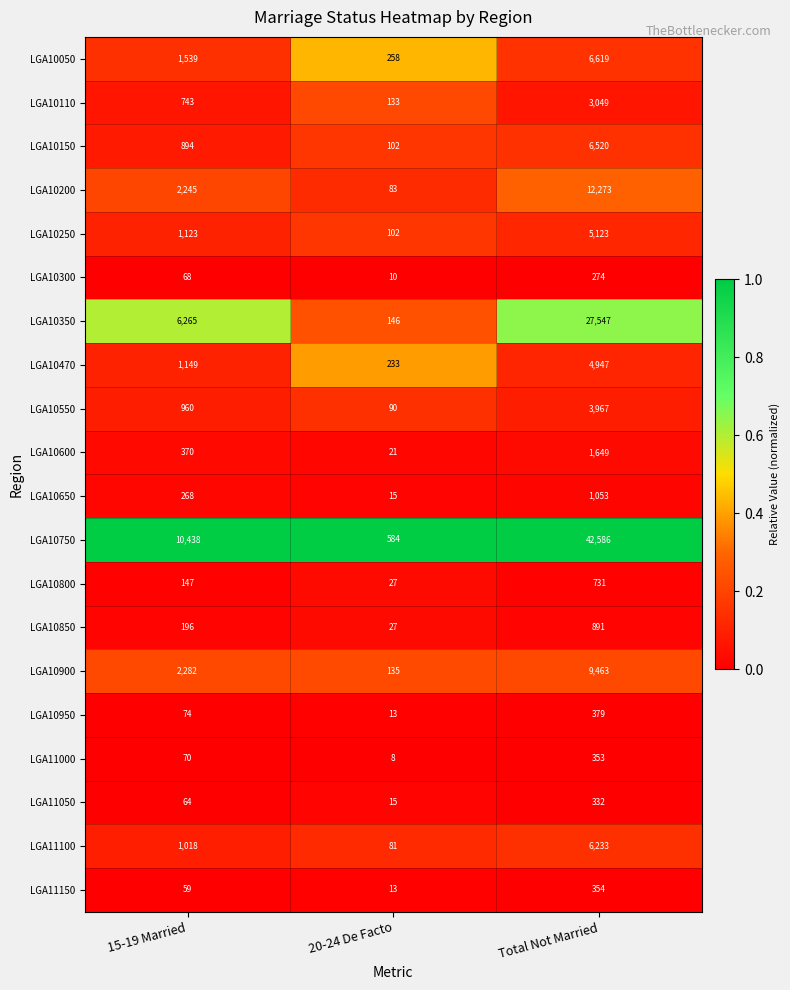

True or false: LGA10850 has a value of 196 at 15-19 Married.

True